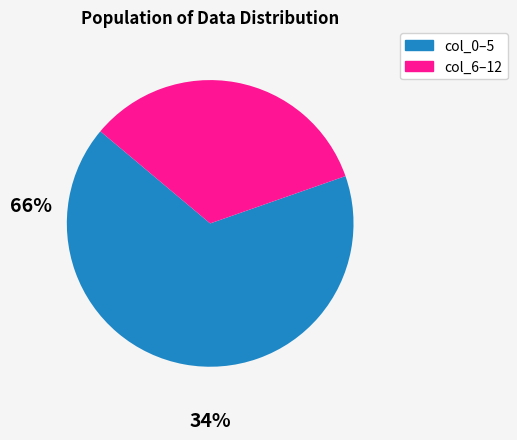

What is the largest slice in the pie chart?

col_0–5